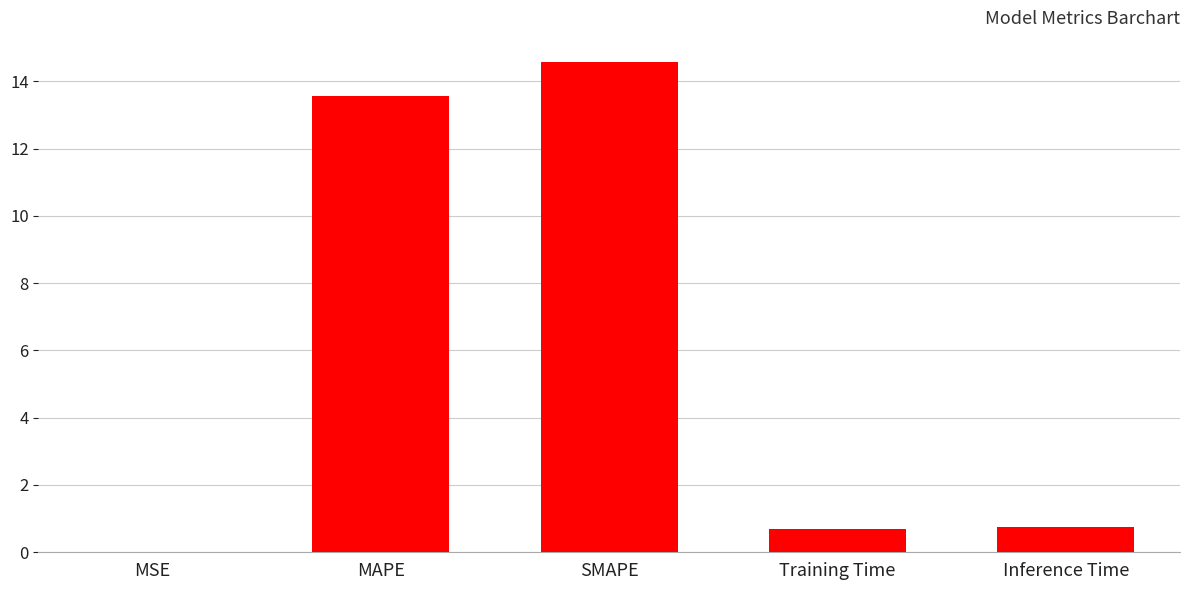

The value at Training Time is 0.7. True or false?

True